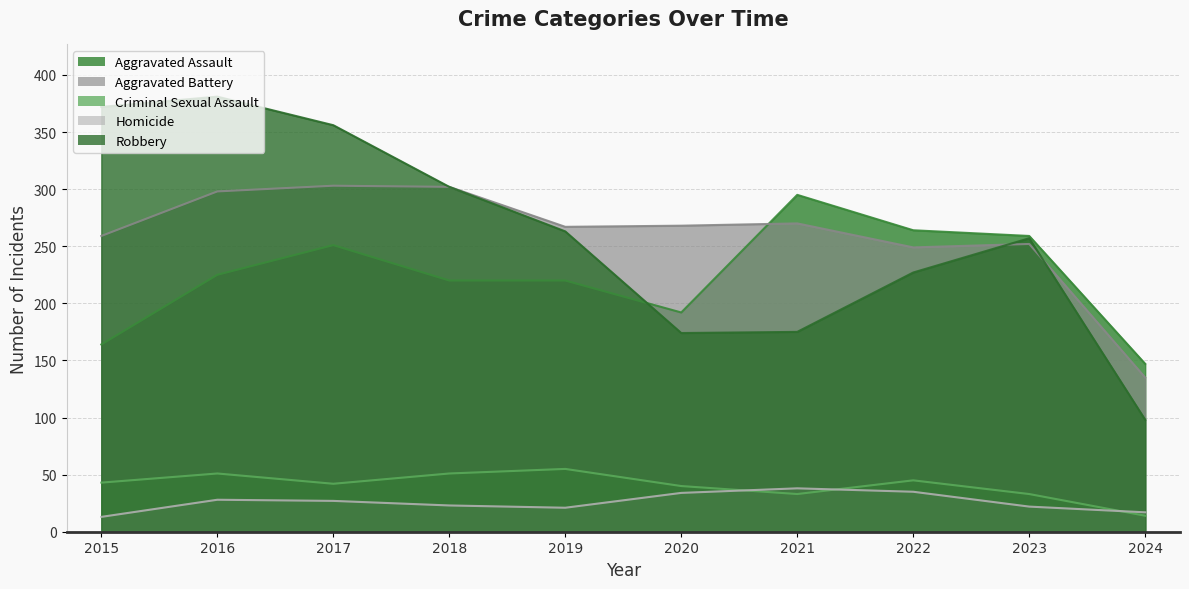

At which category is the sum across all series the highest?

2016